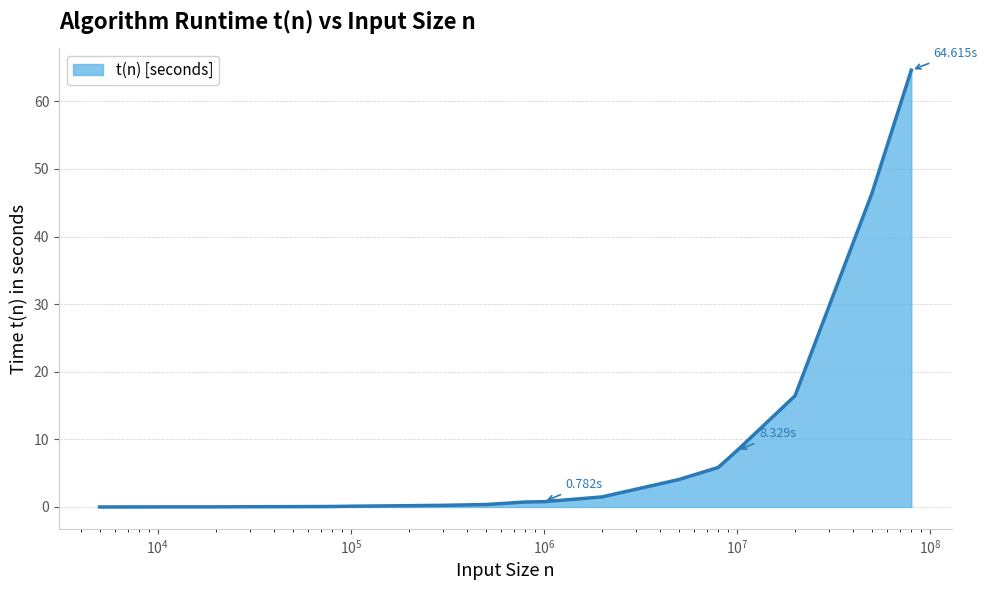

What is the difference between the maximum and minimum values?

64.6